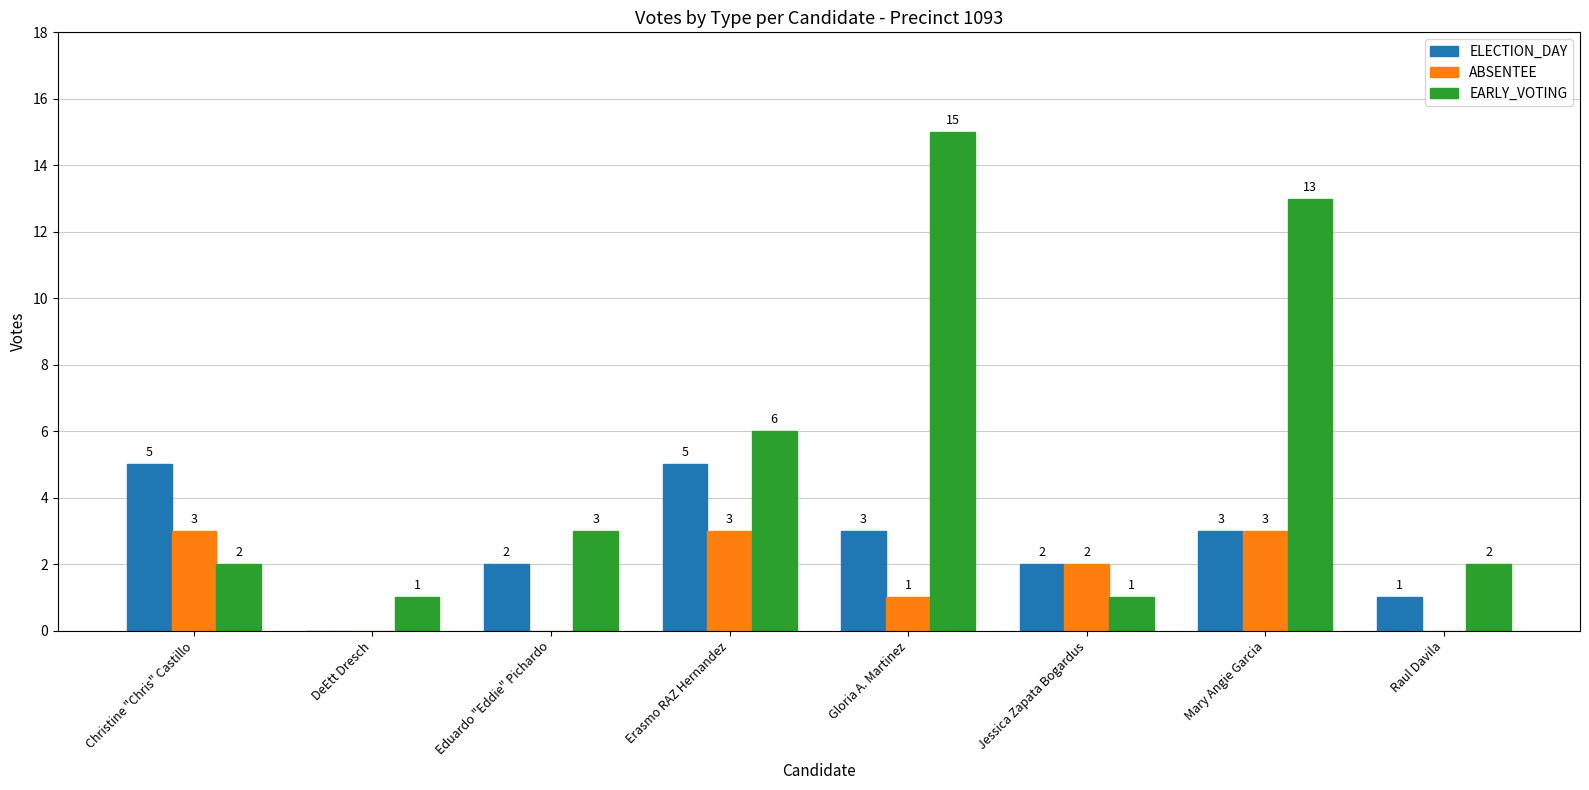

The ELECTION_DAY series shows 3 at Erasmo RAZ Hernandez. True or false?

False